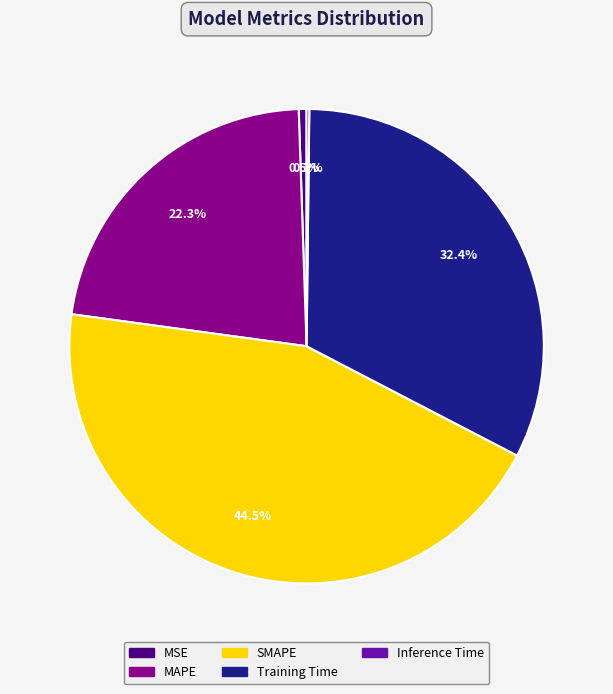

Which slice is the largest?

SMAPE